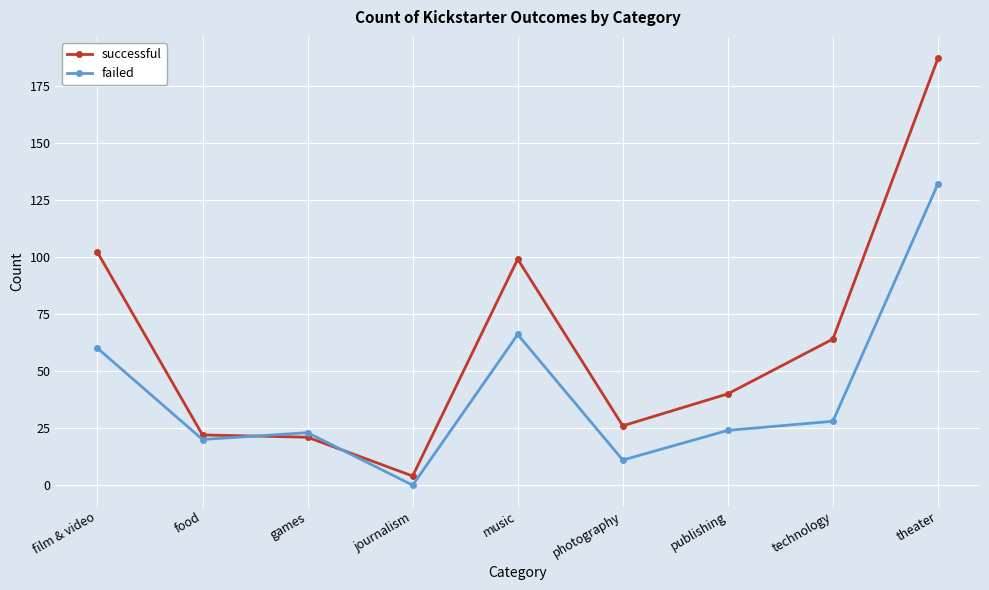

Does the chart display data point markers on the line(s)?

Yes